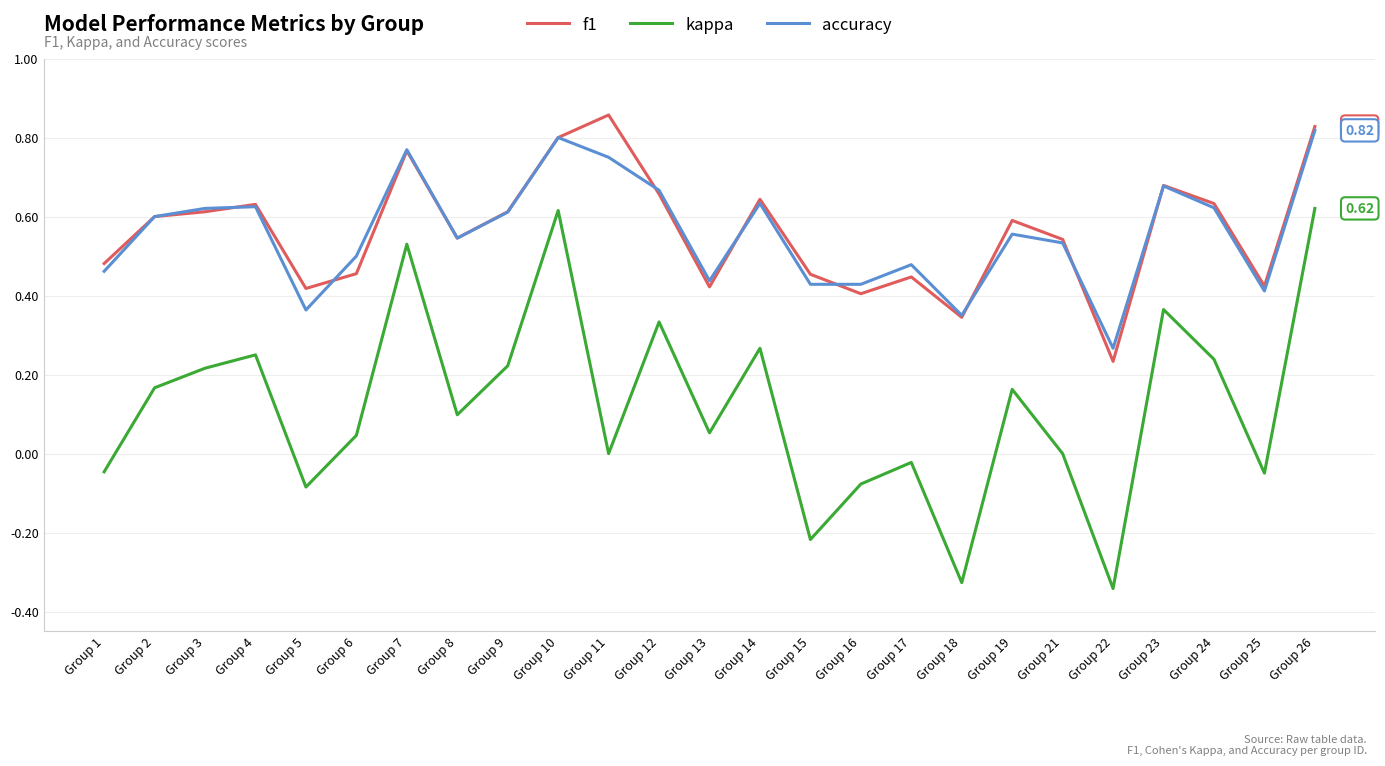

Which series has the largest range (max minus min)?

kappa